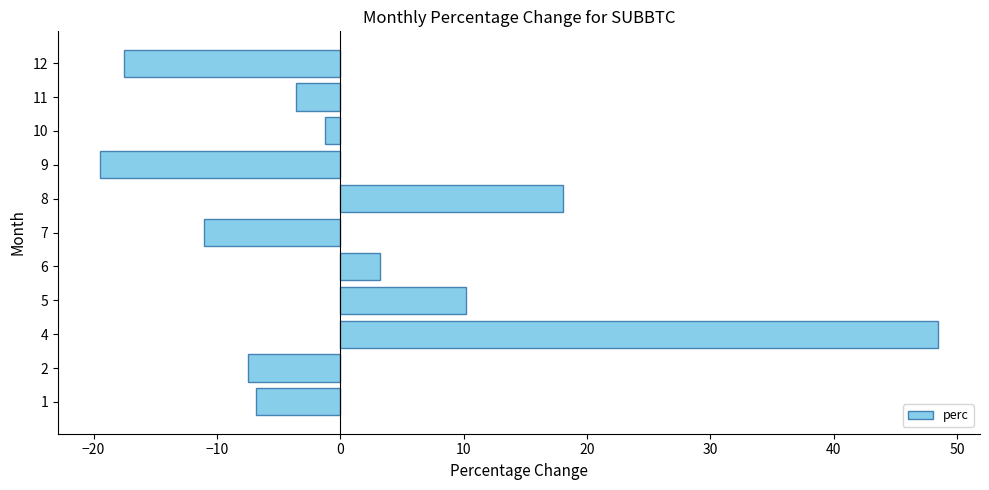

List the labels in order of value, largest first.

4, 8, 5, 6, 10, 11, 1, 2, 7, 12, 9